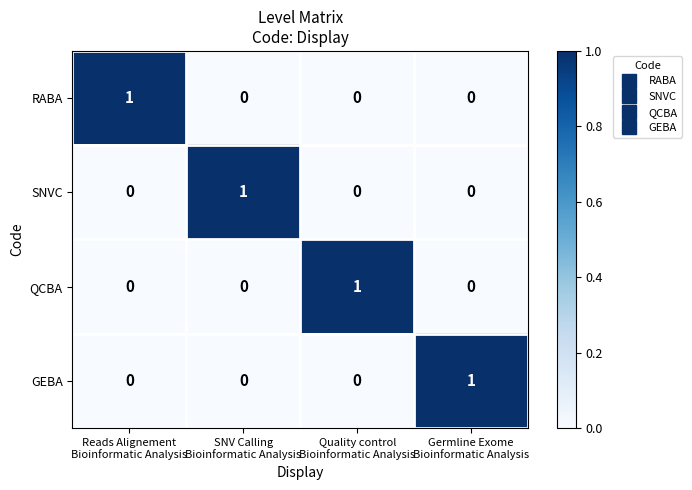

At how many categories does at least one series exceed 0?

4